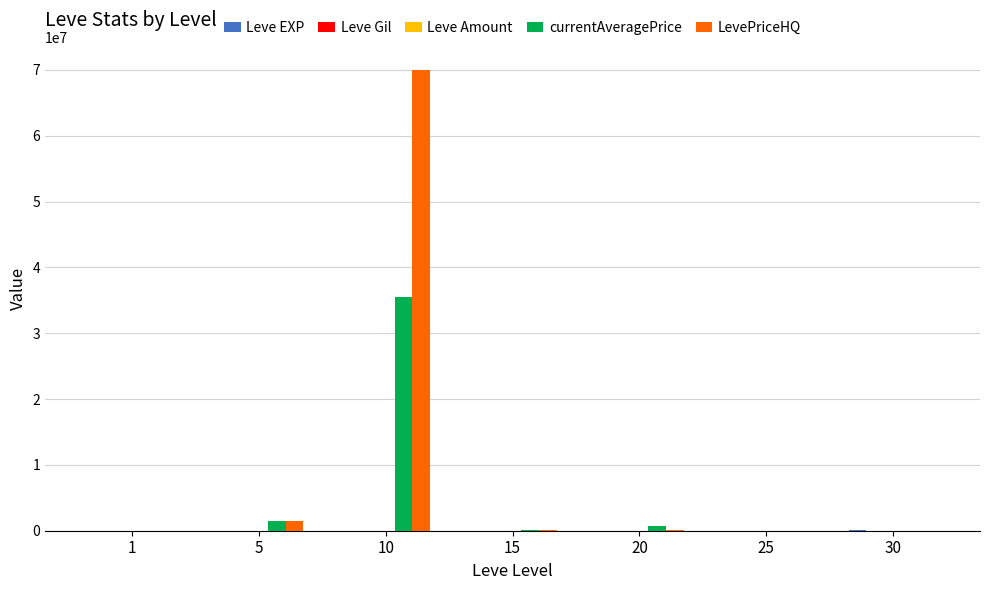

What is the maximum value shown in the chart?

70005144